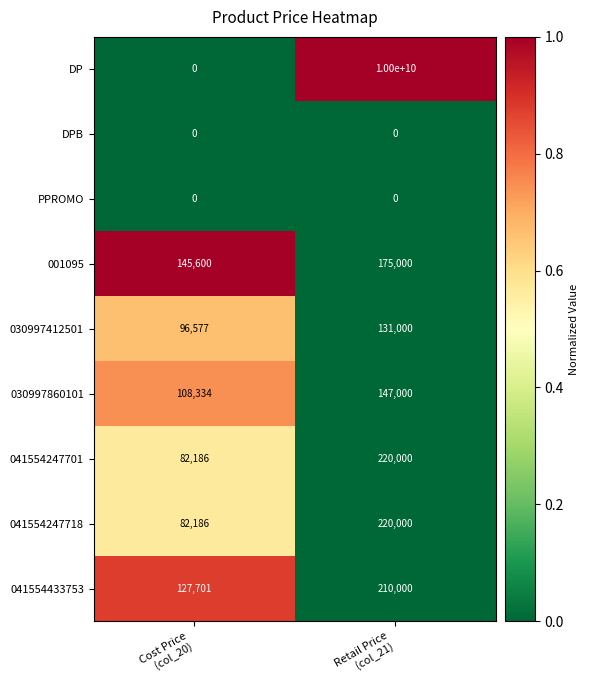

Which series has the largest total across all categories?

DP